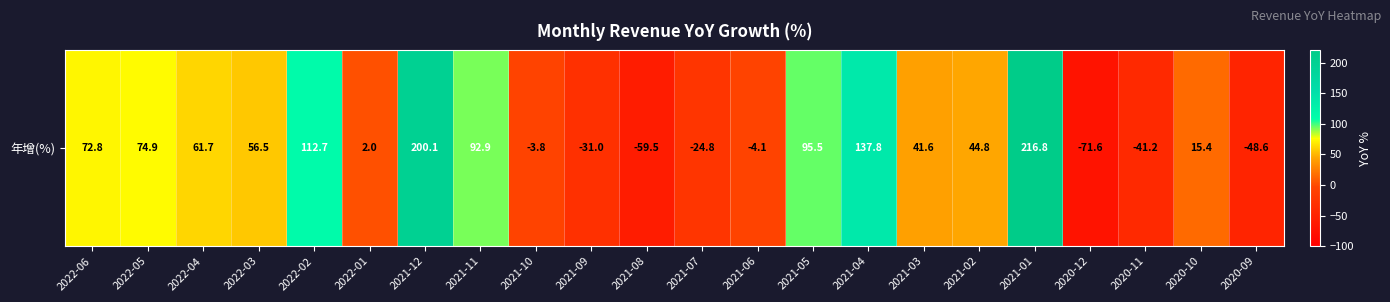

What is the greatest value displayed?

216.8